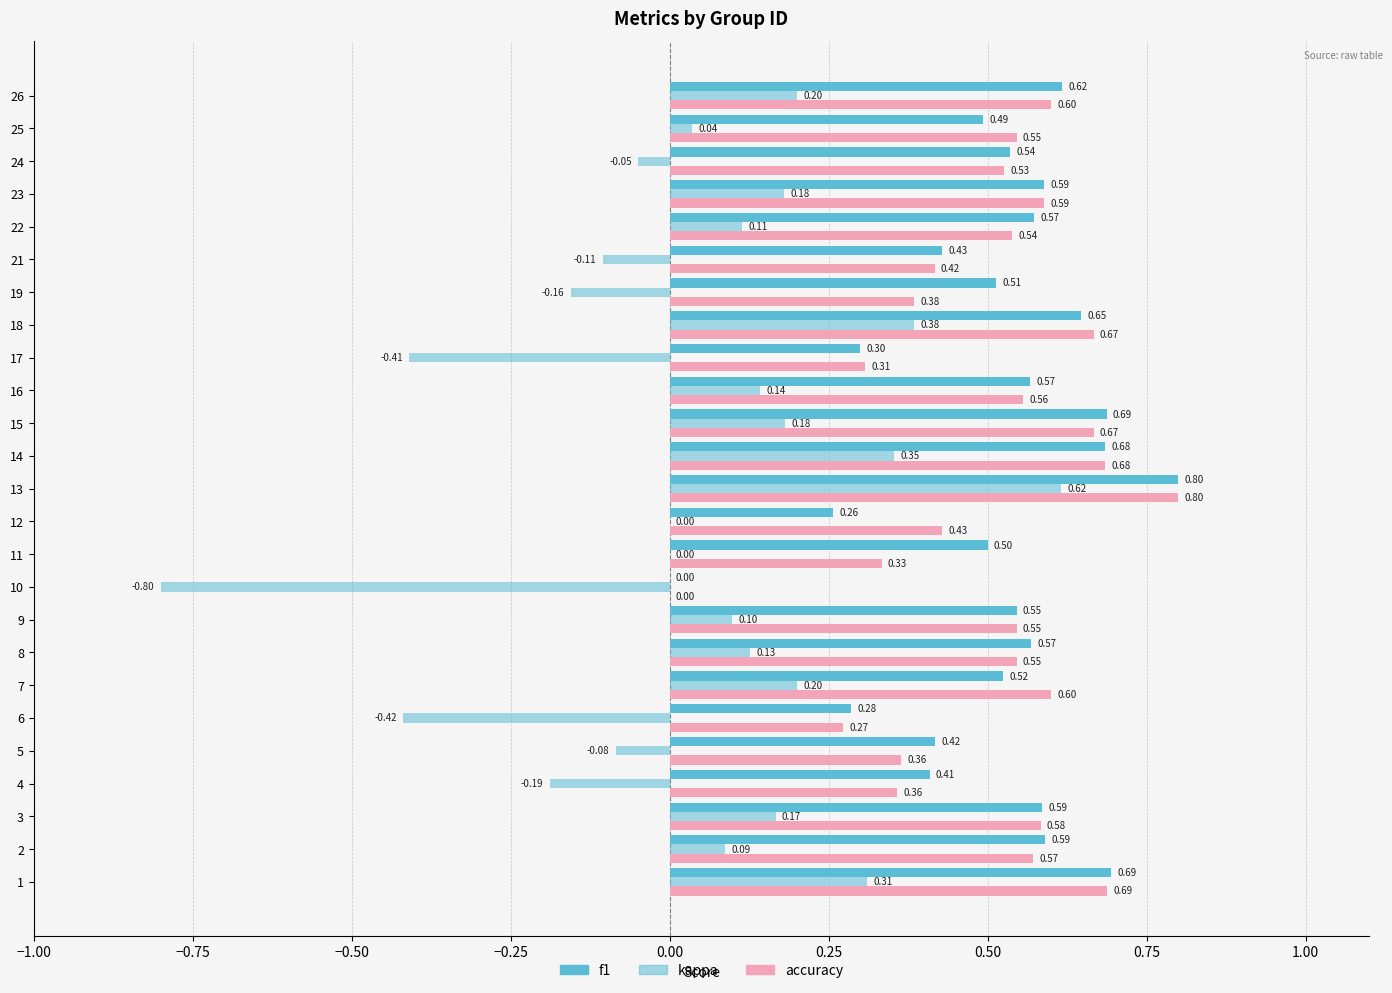

The accuracy series shows 0.7 at 15. True or false?

True